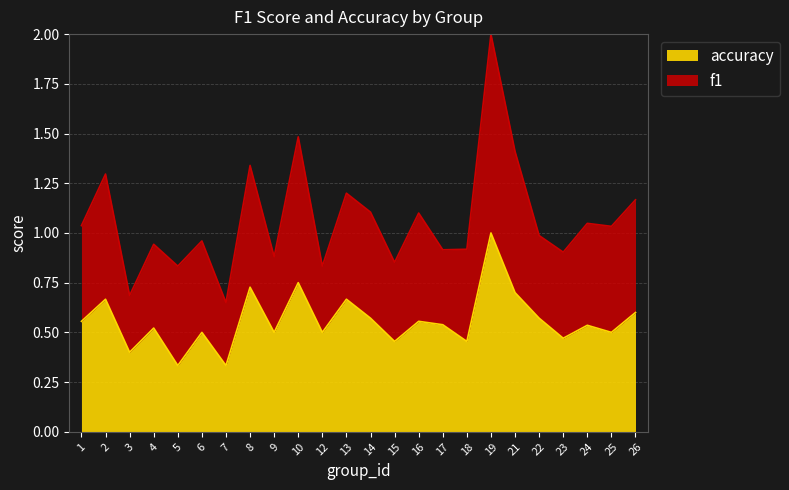

Where is the data nearest to the value 0?

5